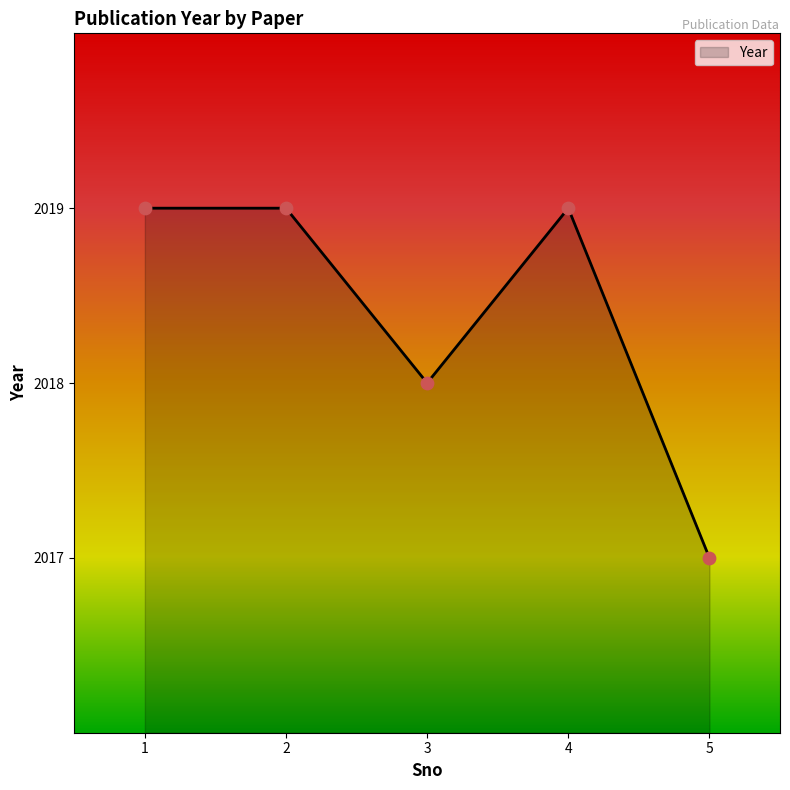

Approximately how many times larger is the value at 5 compared to 4?

1.0